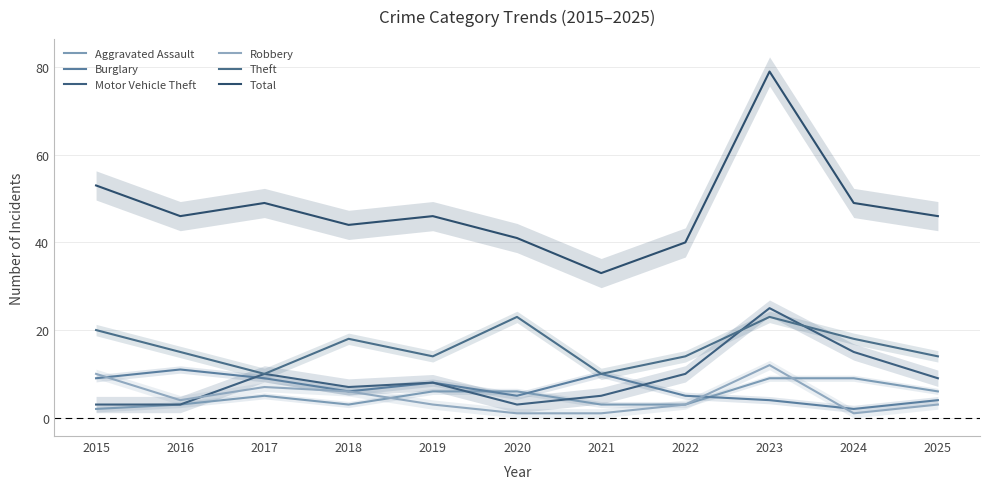

Reading right to left, list all the values displayed in this chart.

Aggravated Assault: 6	9	9	3	3	6	6	3	5	3	2
Burglary: 4	2	4	5	10	5	8	6	9	11	9
Motor Vehicle Theft: 9	15	25	10	5	3	8	7	10	3	3
Robbery: 3	1	12	3	1	1	3	6	7	4	10
Theft: 14	18	23	14	10	23	14	18	10	15	20
Total: 46	49	79	40	33	41	46	44	49	46	53